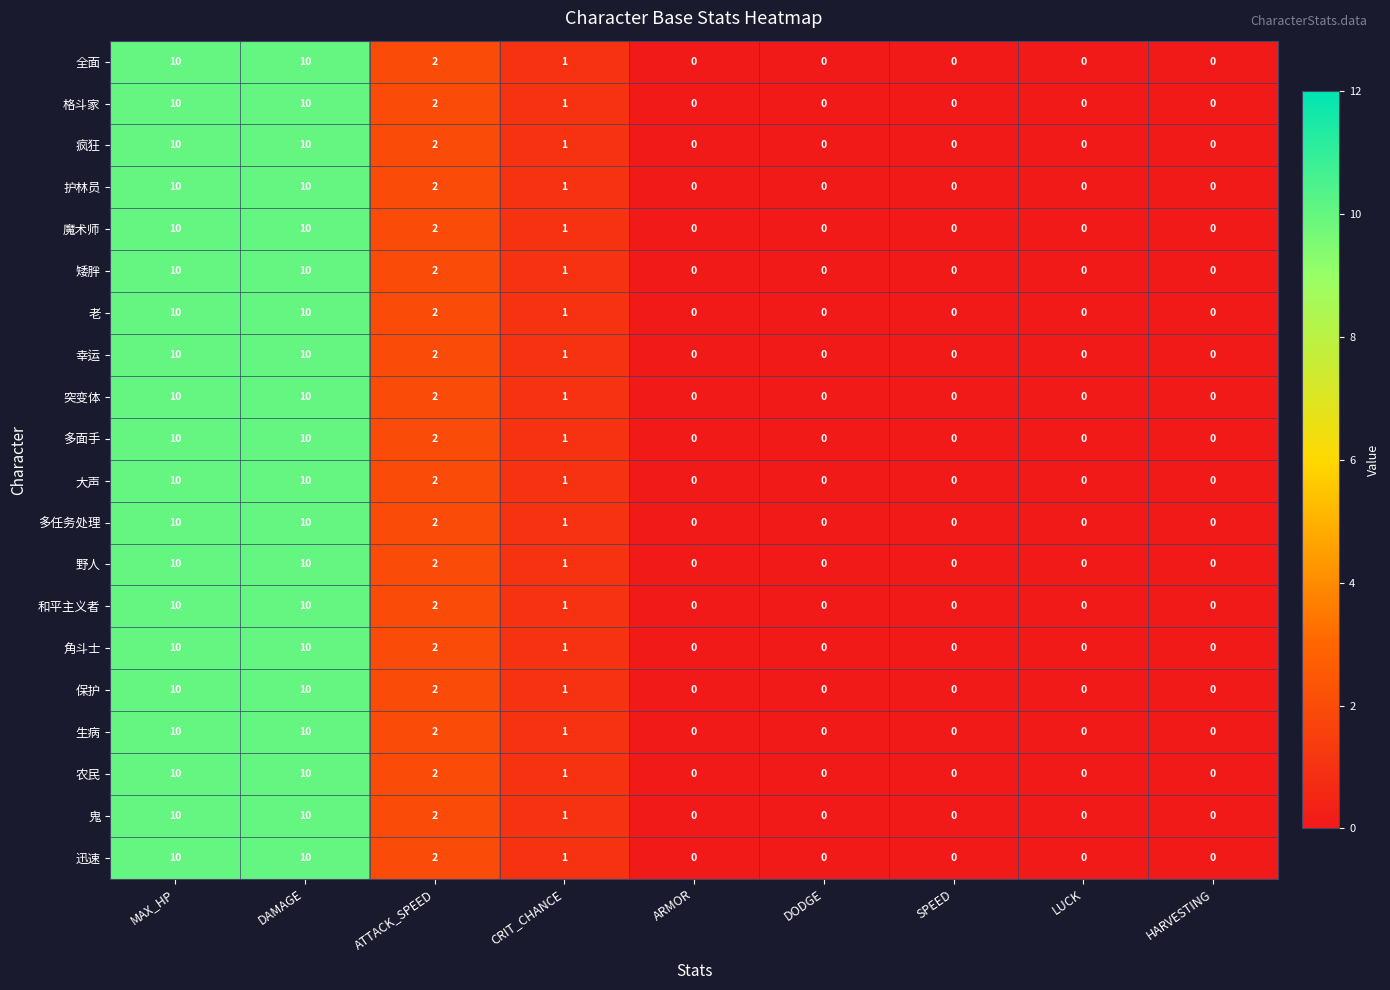

What is the maximum value for 疯狂?

10